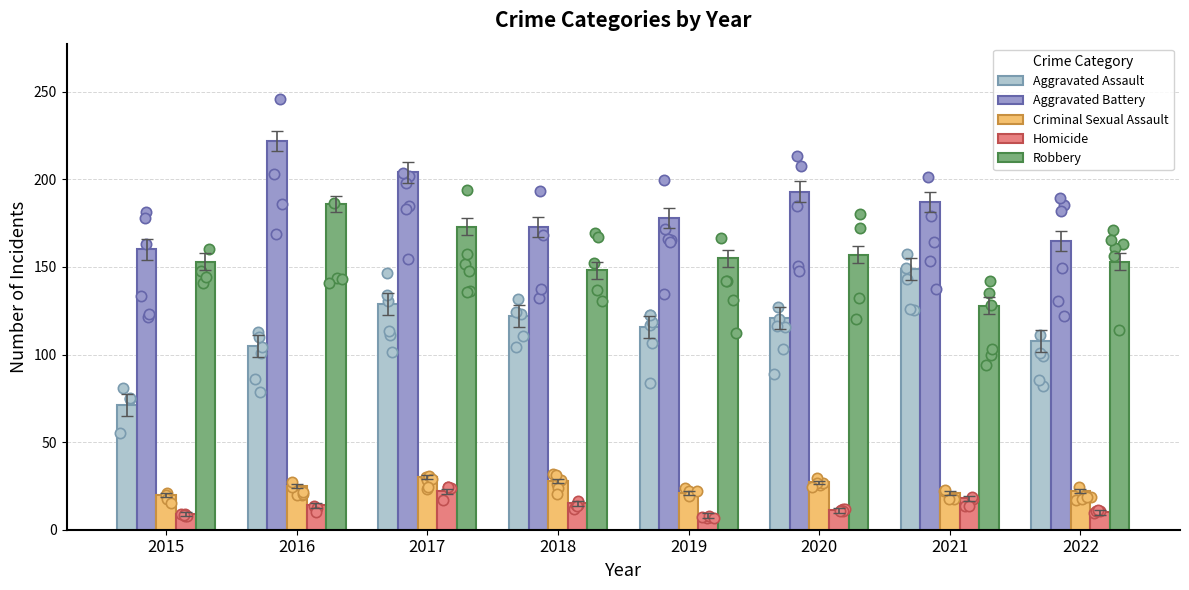

Which series has the widest spread of Y values?

Aggravated Assault